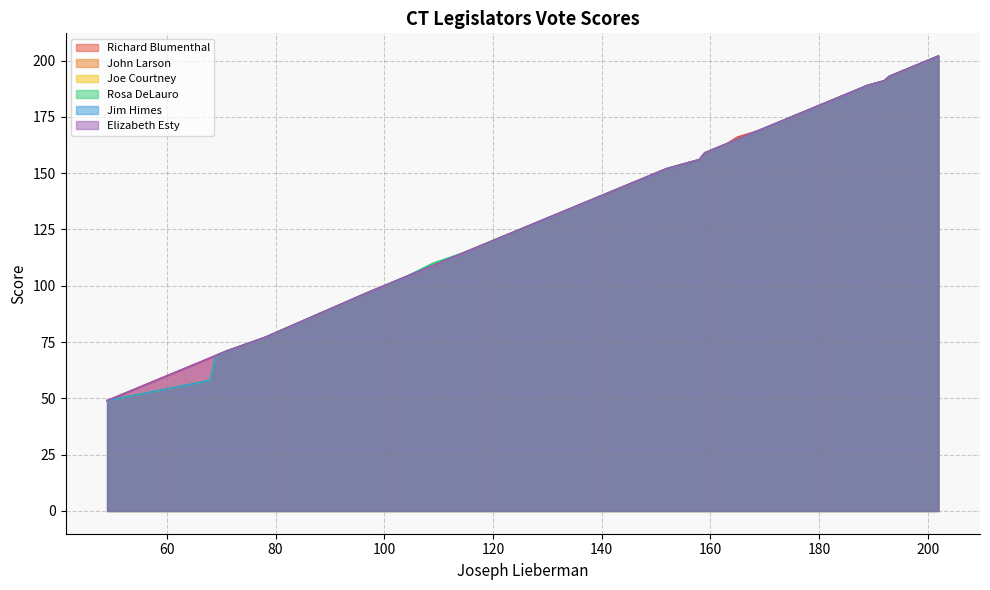

Rank the series by their maximum value, from lowest to highest.

Richard Blumenthal, John Larson, Joe Courtney, Rosa DeLauro, Jim Himes, Elizabeth Esty